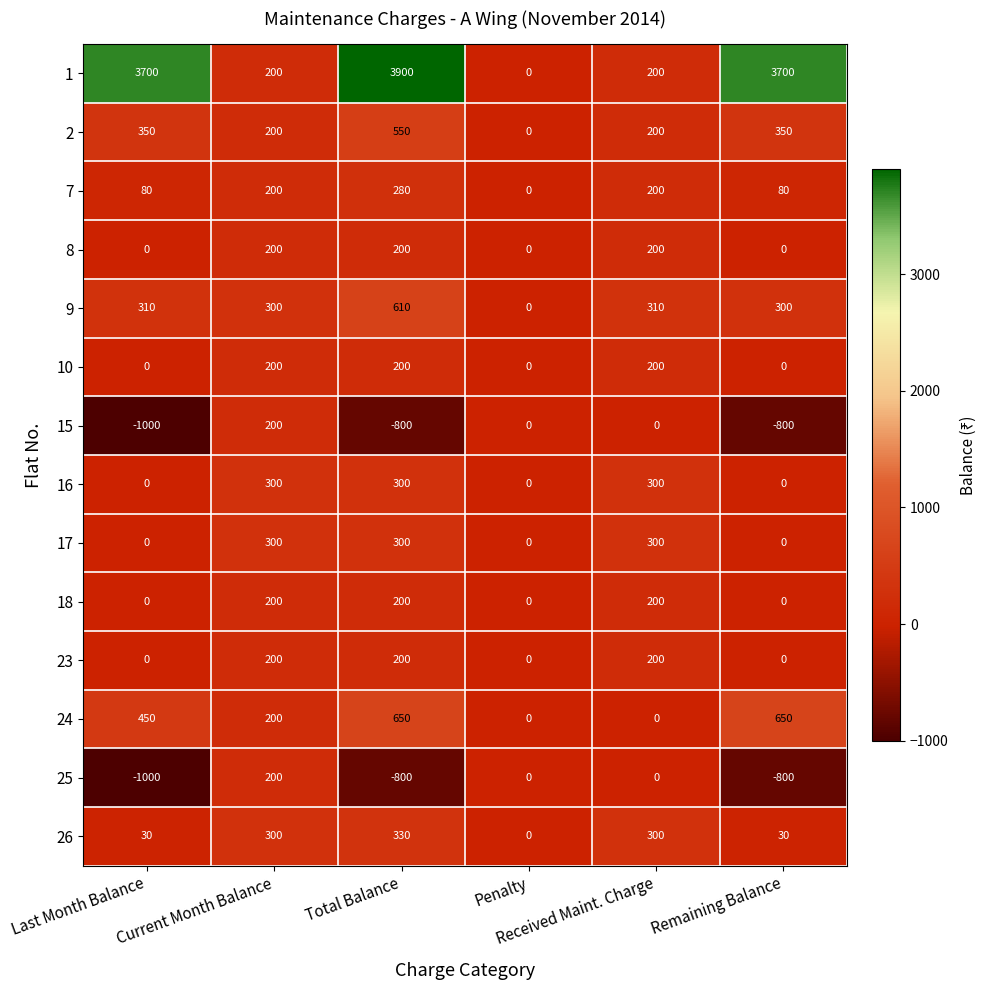

What is the greatest value displayed?

3900